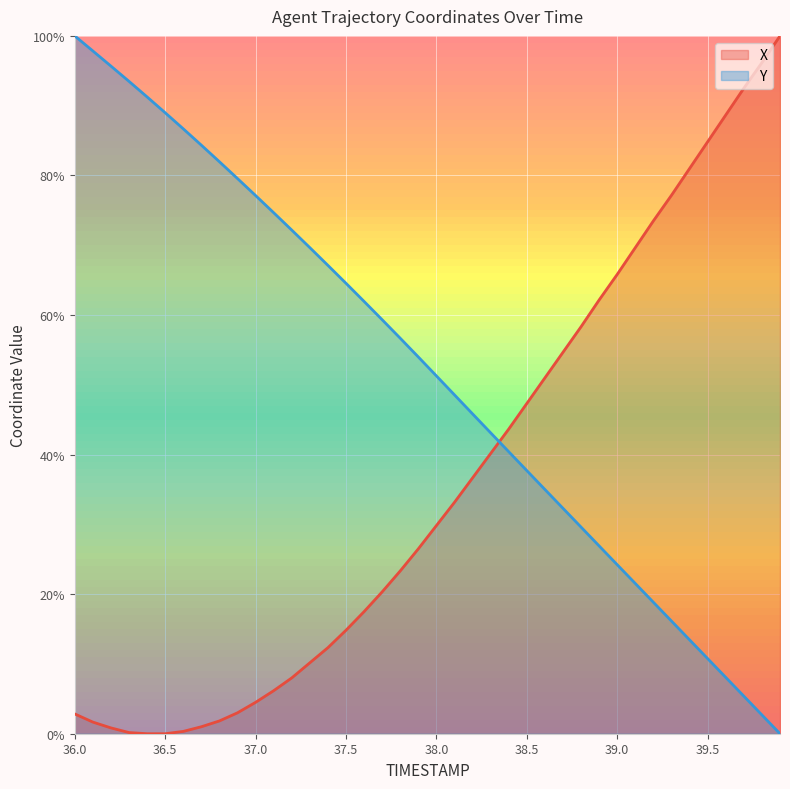

Where does the X series first go above 29?

38.0